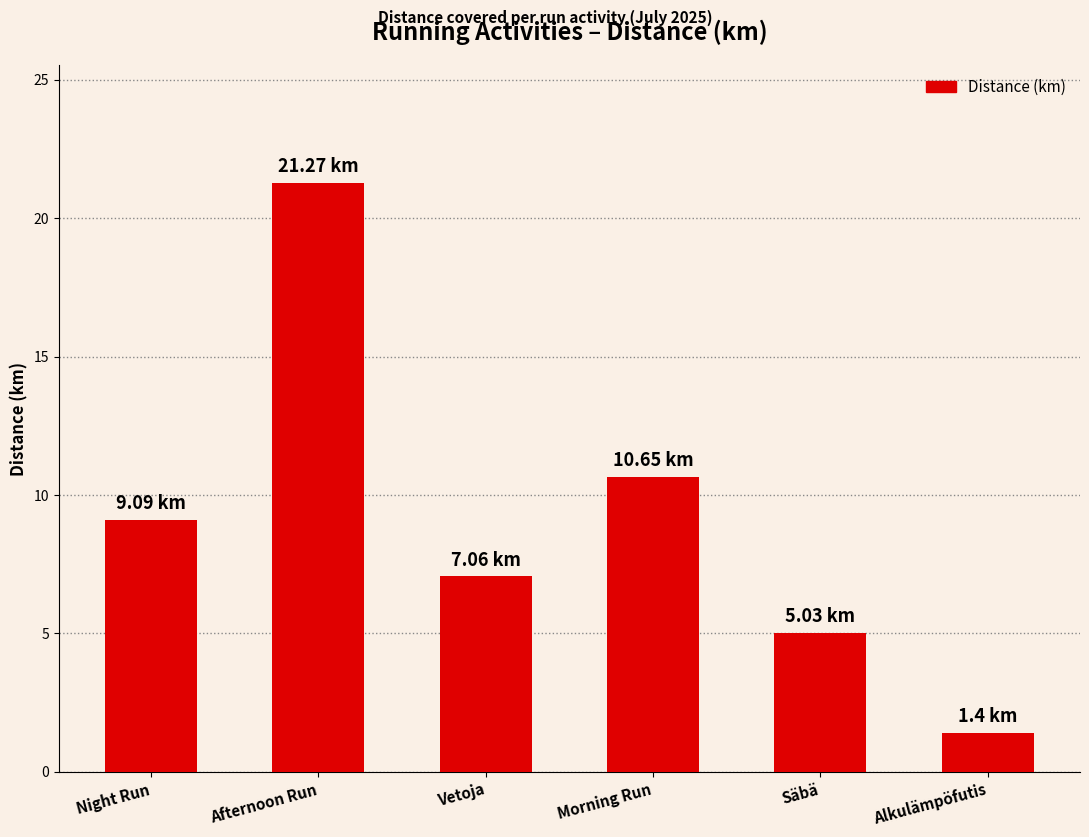

Reading right to left, extract all data points from this chart.

1.4	5.0	10.7	7.1	21.3	9.1